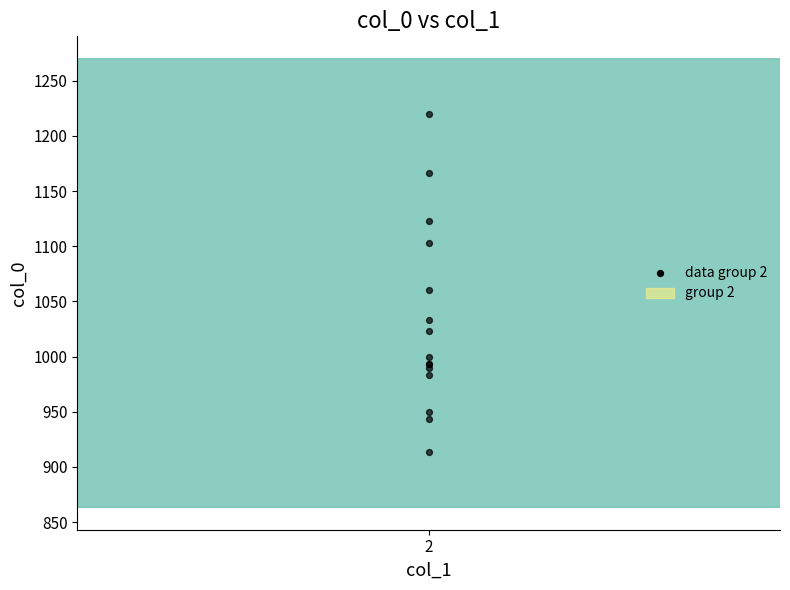

What Y value in the scatter plot is closest to 1066?

1060.0